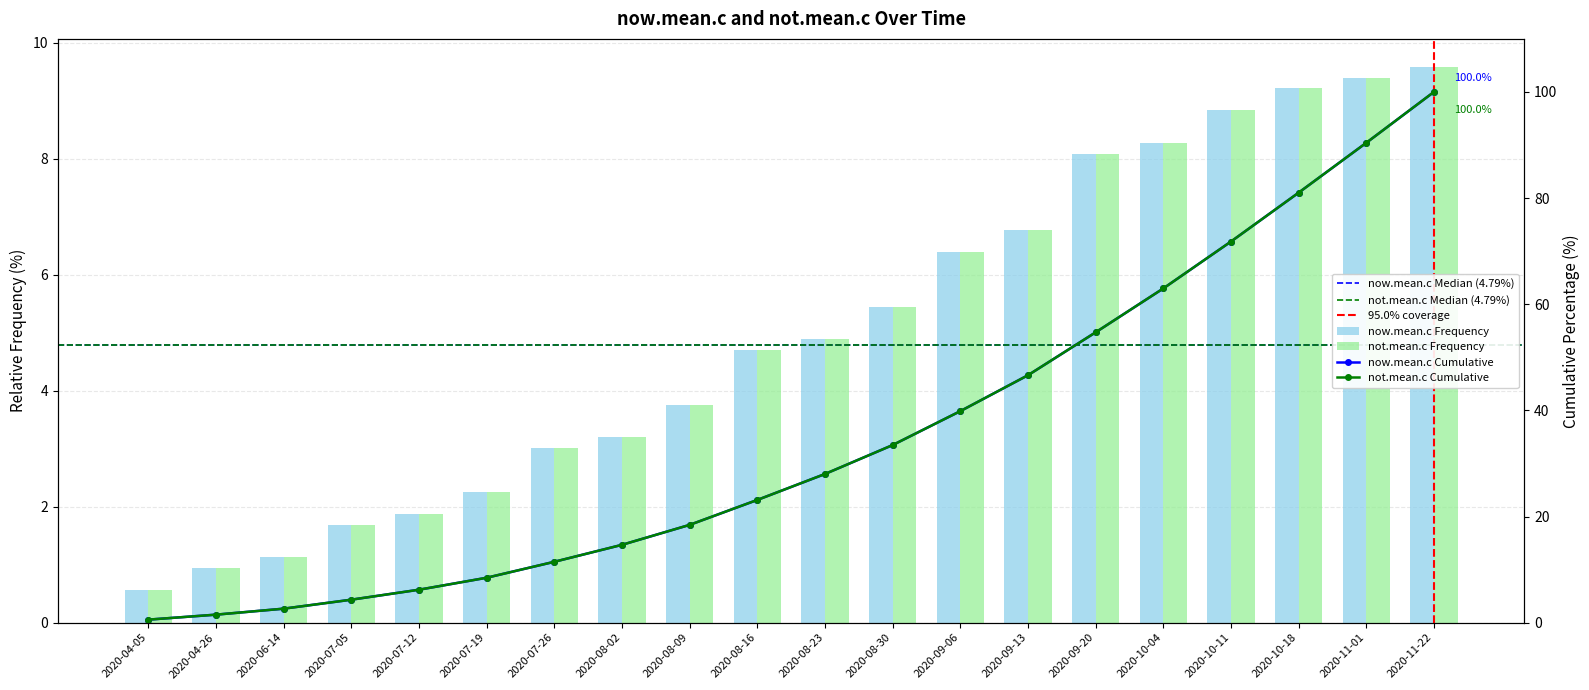

At which label does not.mean.c reach its minimum?

2020-04-05